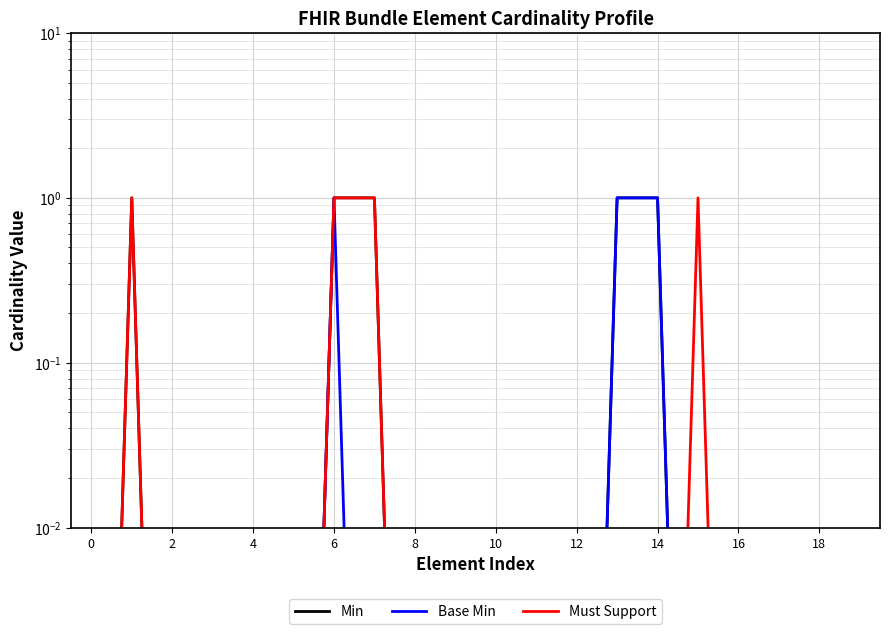

What is the average value of the Base Min series?

0.2